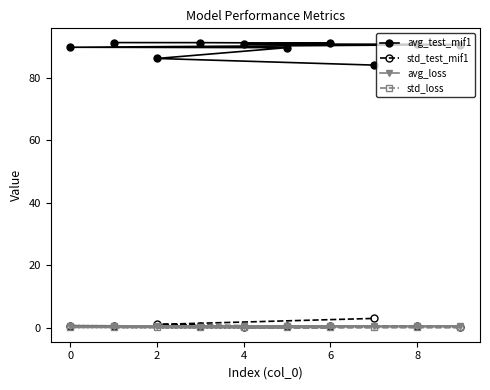

Which series has the widest spread of values?

avg_test_mif1